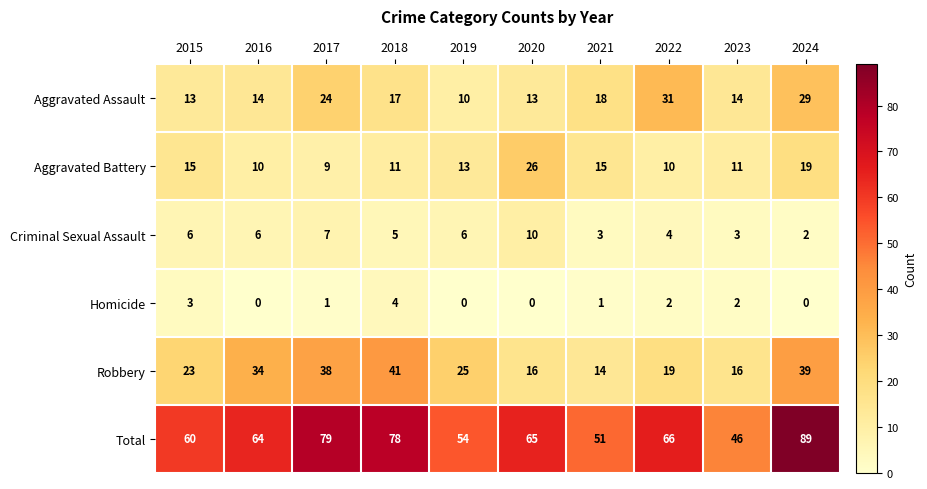

What is the approximate value of Aggravated Assault at 2020?

13